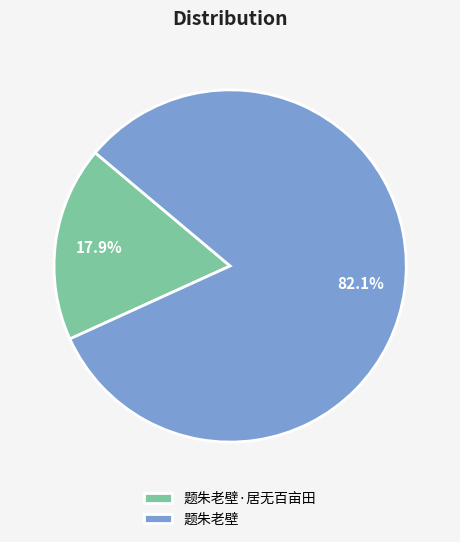

To the nearest percent, what portion does 题朱老壁·居无百亩田 represent?

18%